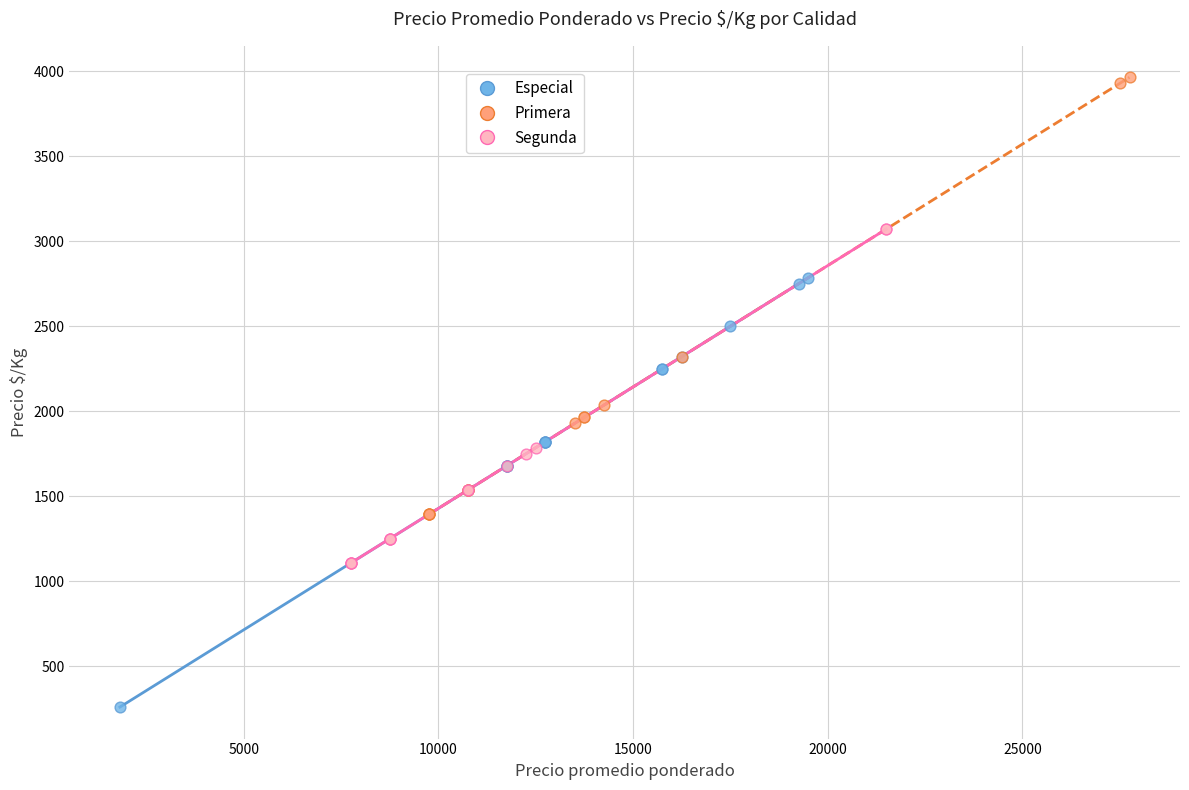

Which series has the widest spread of Y values?

Primera